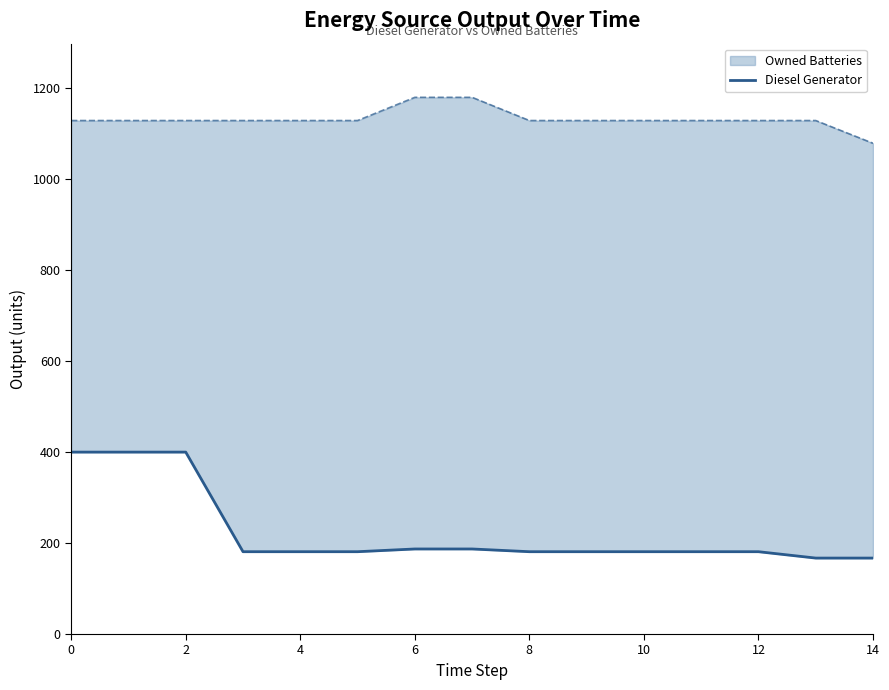

Where is the data nearest to the value 283?

6